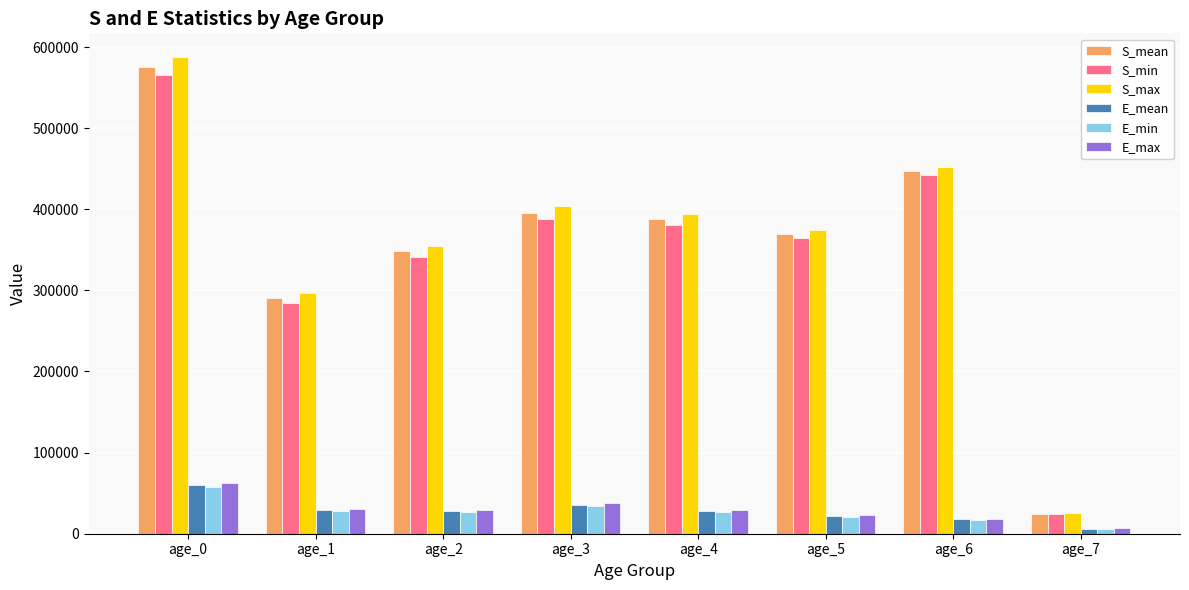

How many data points does each series have?

8